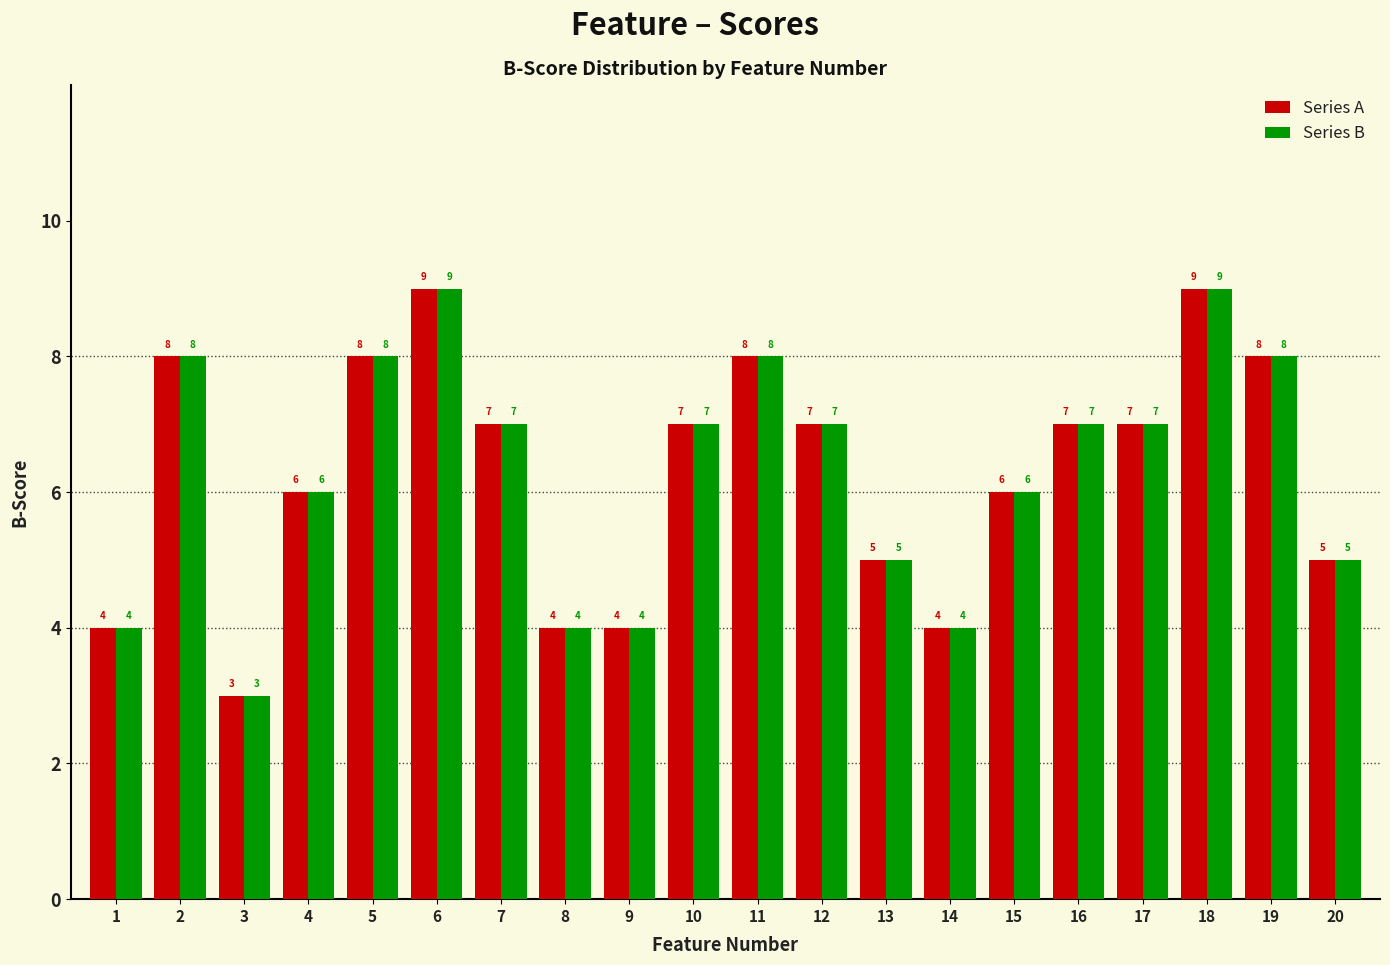

Count the Series A values in the range 5 to 8.

13